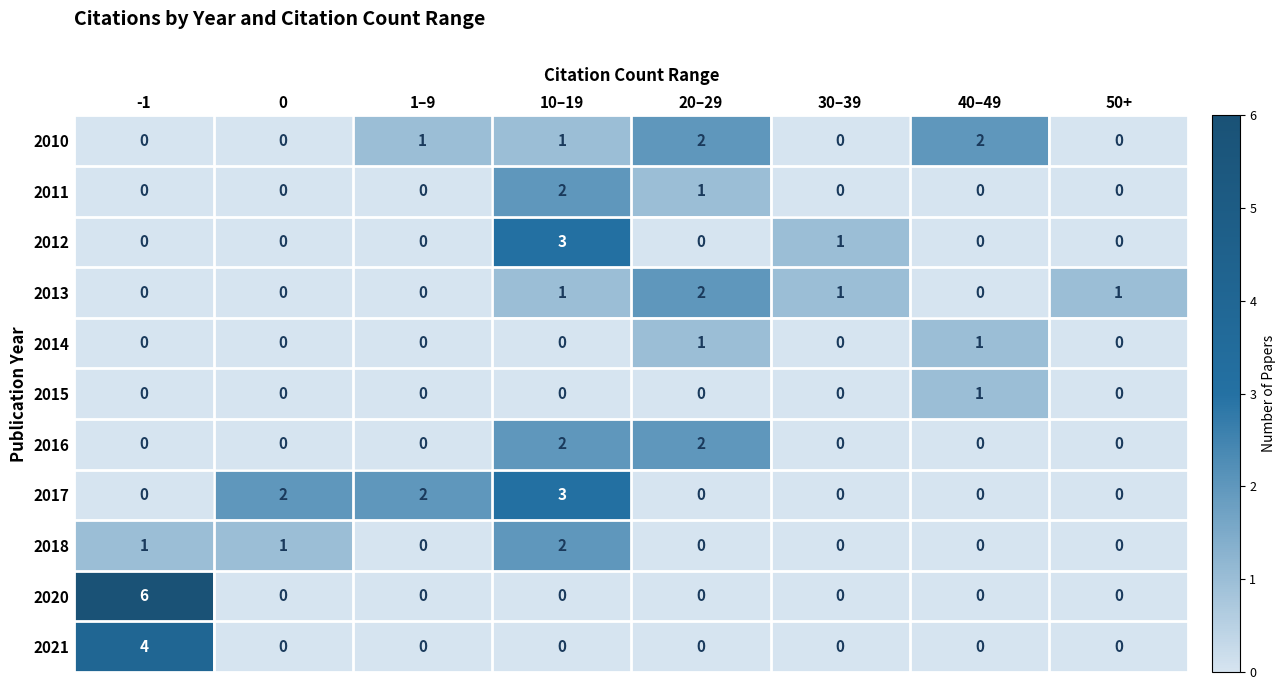

The value of 2014 at 0 is -1. True or false?

False